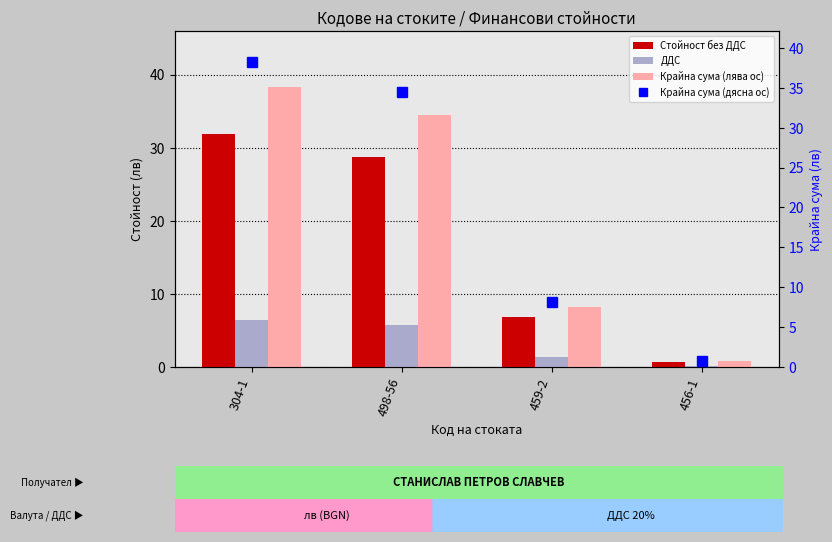

Which series has the largest range (max minus min)?

Крайна сума